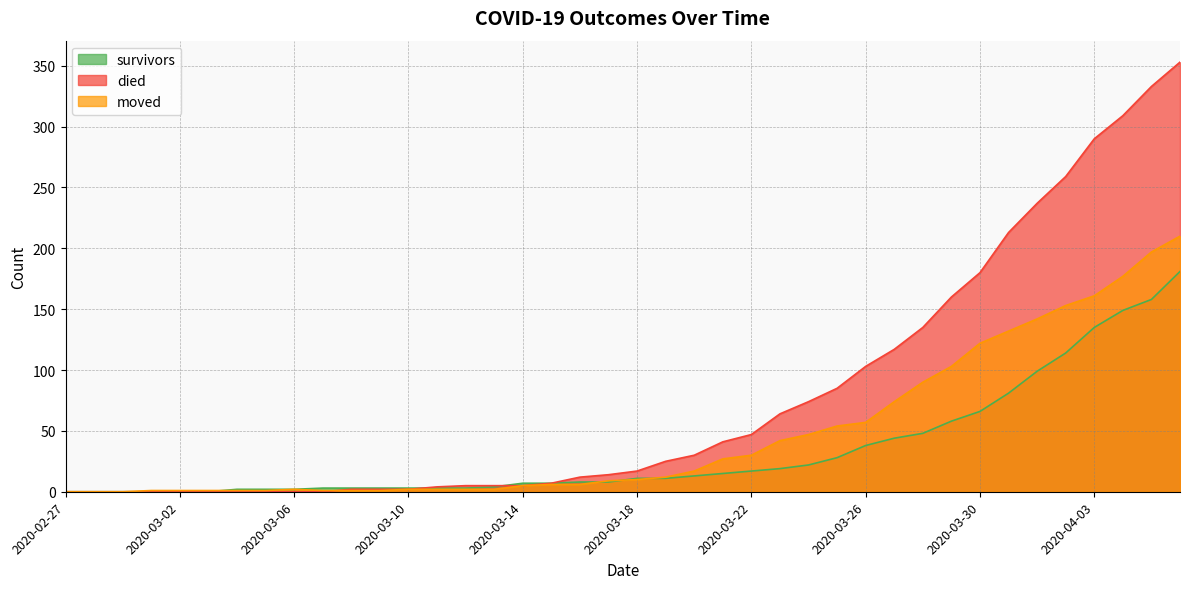

What are all the series names shown in the legend?

survivors, died, moved